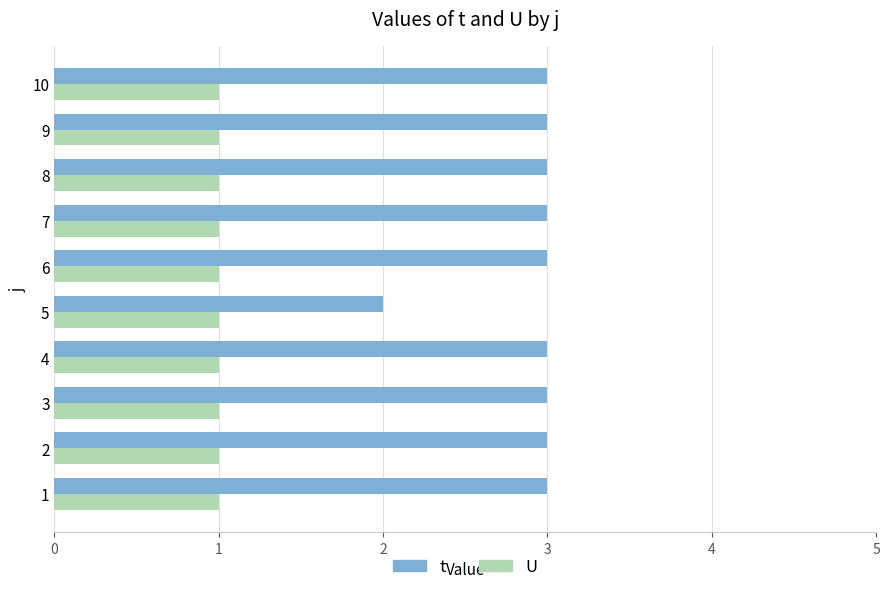

What is the spread (max minus min) of values at 7?

2